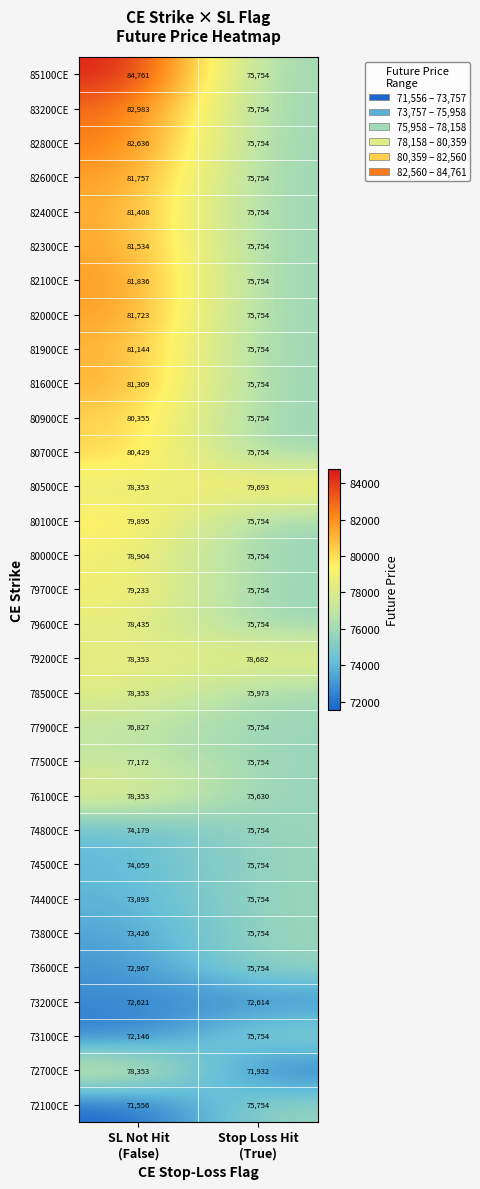

What is the minimum value for 82000CE?

75754